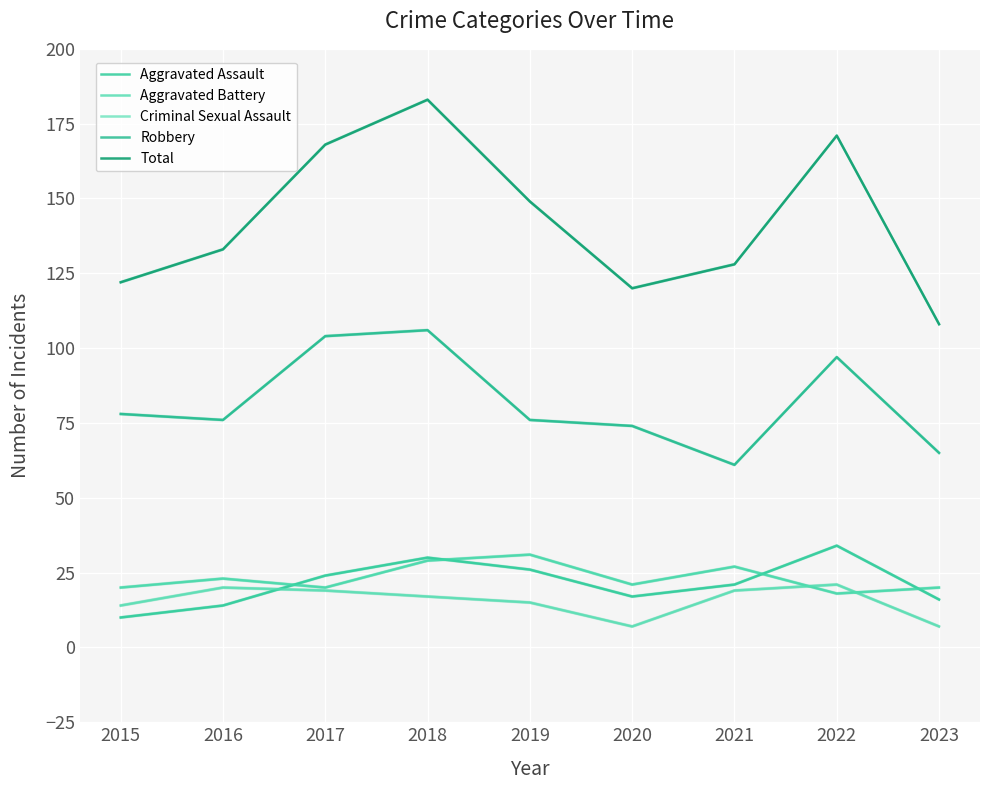

Reading left to right, transcribe all the data shown in this chart.

Aggravated Assault: 2015=10	2016=14	2017=24	2018=30	2019=26	2020=17	2021=21	2022=34	2023=16
Aggravated Battery: 2015=20	2016=23	2017=20	2018=29	2019=31	2020=21	2021=27	2022=18	2023=20
Criminal Sexual Assault: 2015=14	2016=20	2017=19	2018=17	2019=15	2020=7	2021=19	2022=21	2023=7
Robbery: 2015=78	2016=76	2017=104	2018=106	2019=76	2020=74	2021=61	2022=97	2023=65
Total: 2015=122	2016=133	2017=168	2018=183	2019=149	2020=120	2021=128	2022=171	2023=108